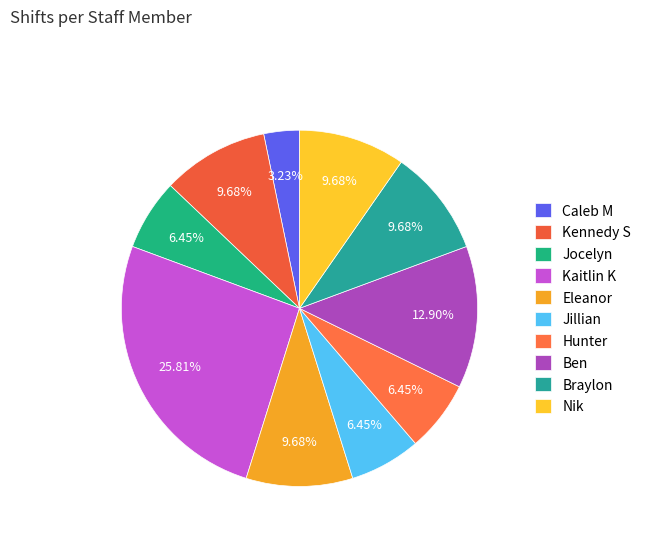

What is the ratio of the value at Ben to the value at Hunter?

2.0